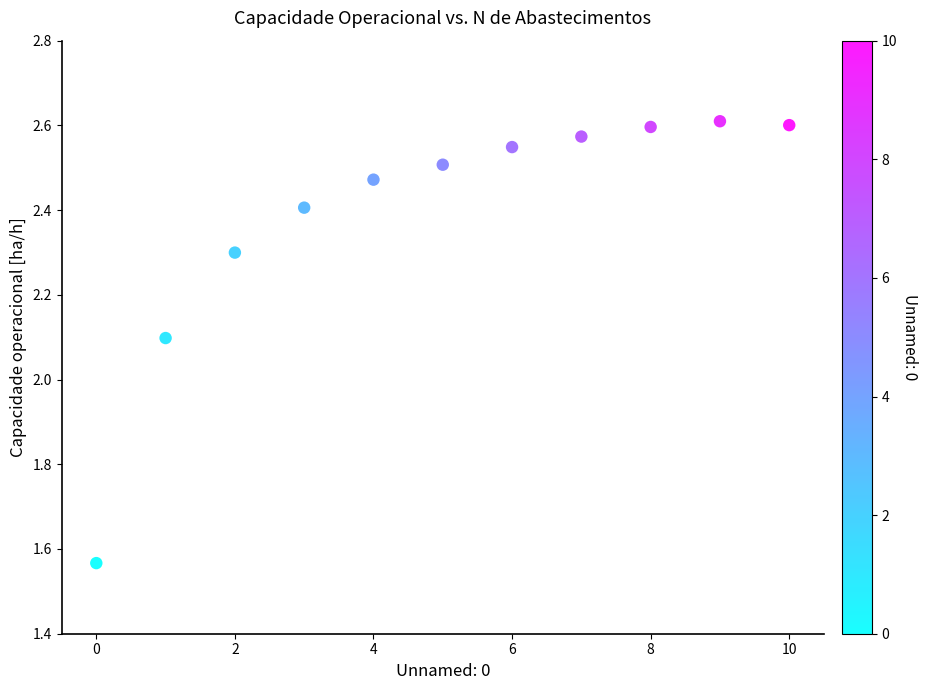

What is the average Y value?

2.4